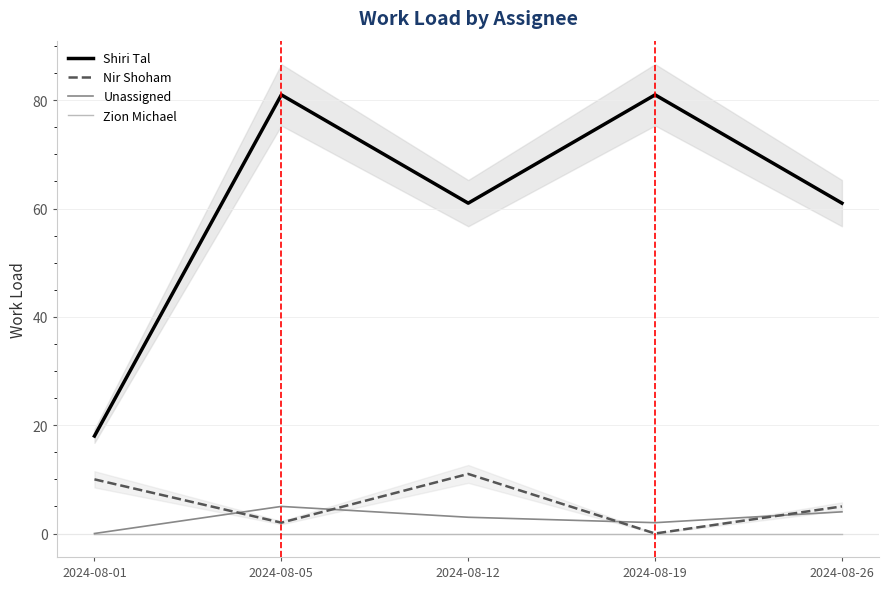

Where is Zion Michael nearest to the value 0?

2024-08-01